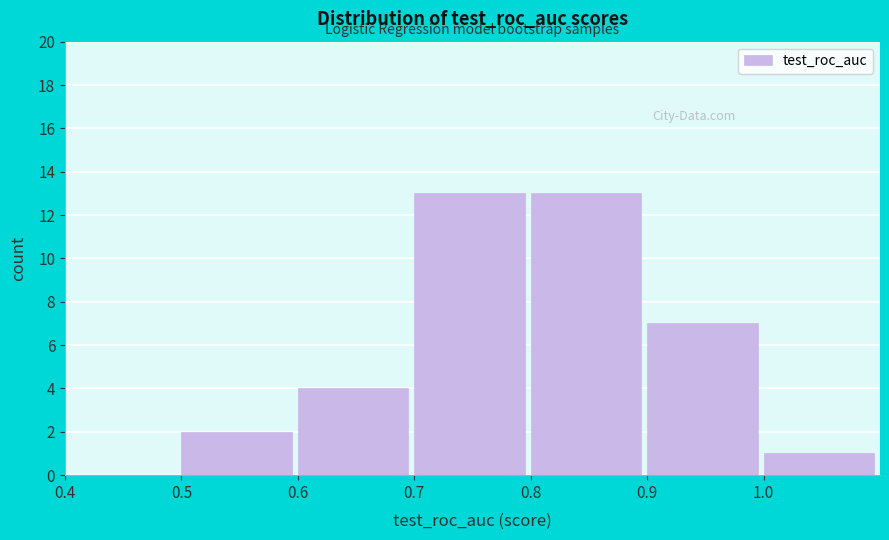

Reading left to right, transcribe this chart: for each bar, give the range it covers on the x-axis and its height. The values are not printed on the chart, so give them approximately, as read against the axis.

0.4 to 0.5: 0
0.5 to 0.6: 2
0.6 to 0.7: 4
0.7 to 0.8: 13
0.8 to 0.9: 13
0.9 to 1.0: 7
1.0 to 1.1: 1